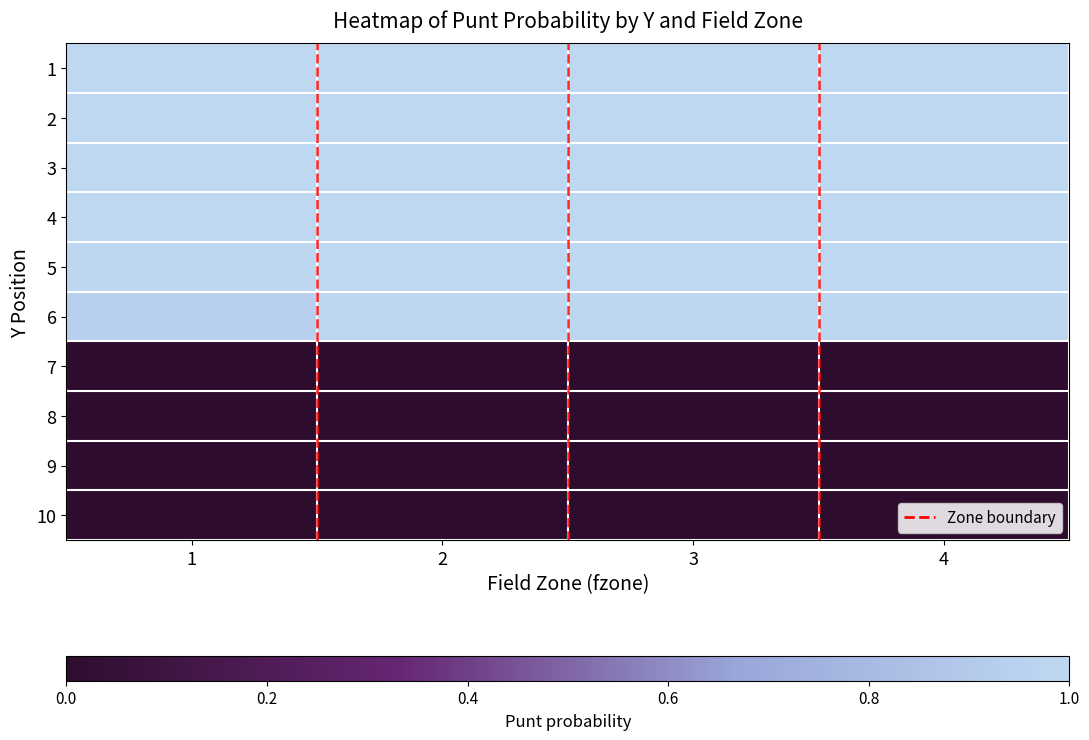

What is the total value across all series at 2?

6.0